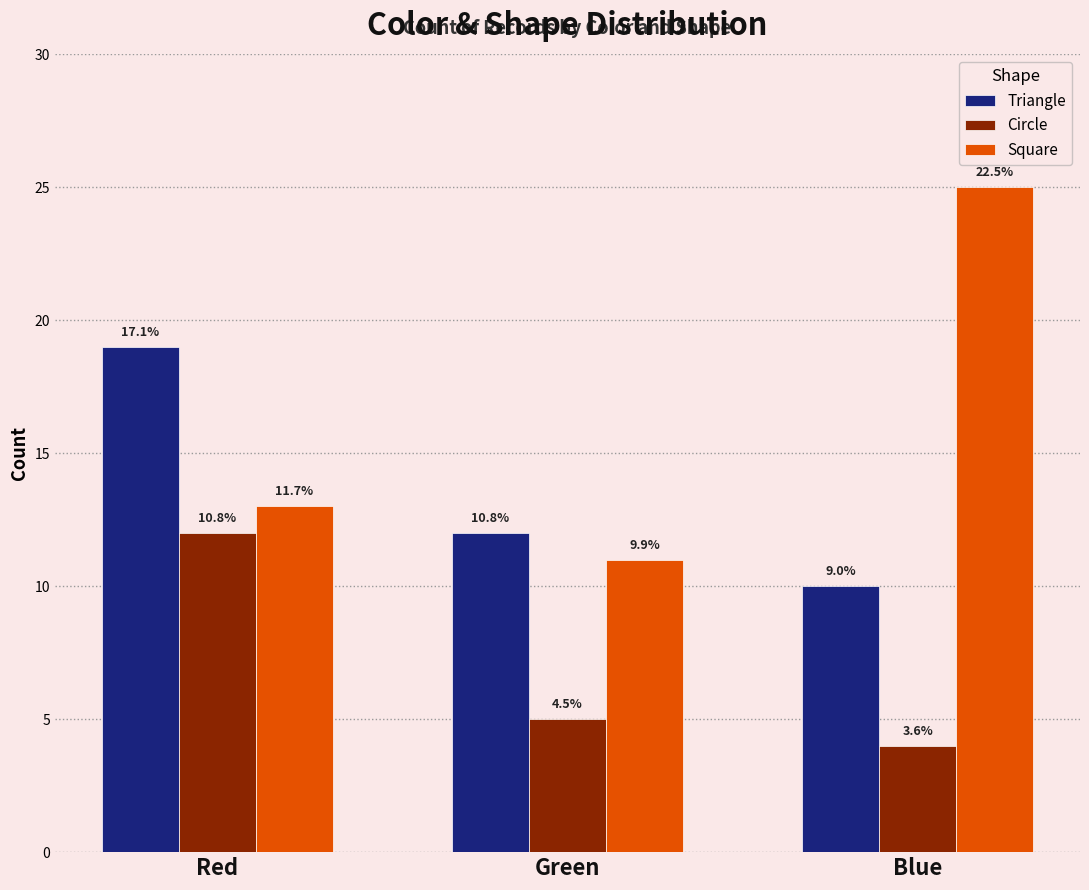

At which label is Square closest to 18?

Red